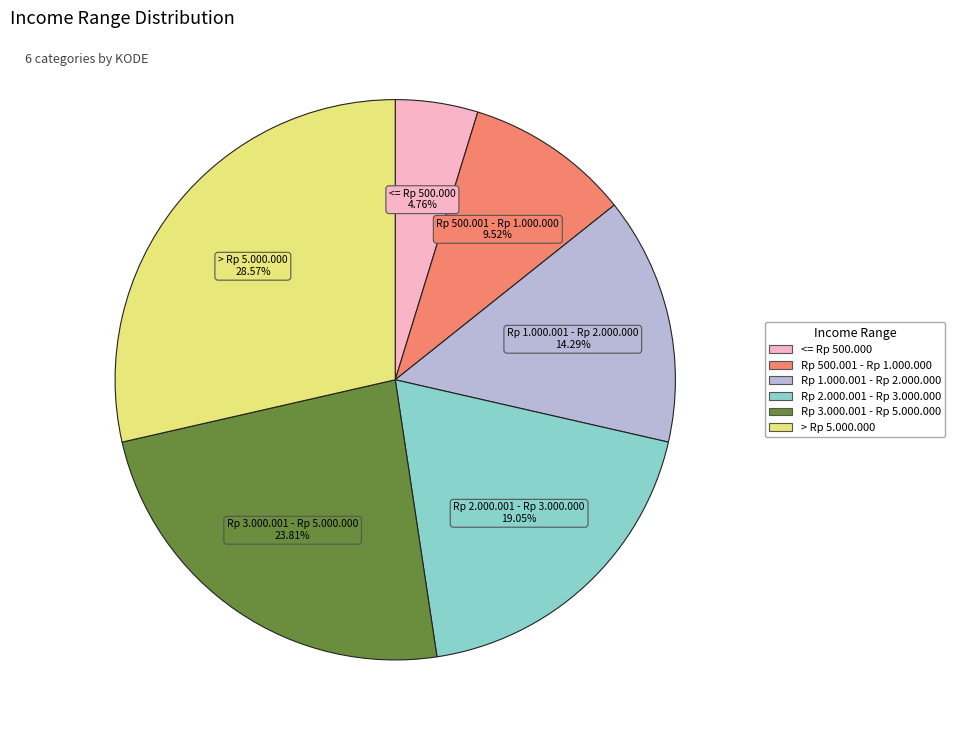

Combined, do Rp 2.000.001 - Rp 3.000.000 and Rp 500.001 - Rp 1.000.000 account for over 50%?

No